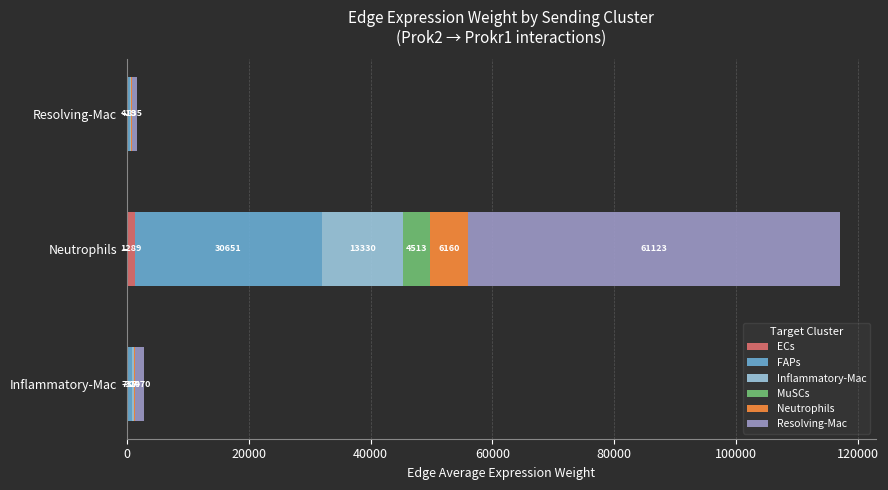

How many values in the ECs series exceed 30?

2